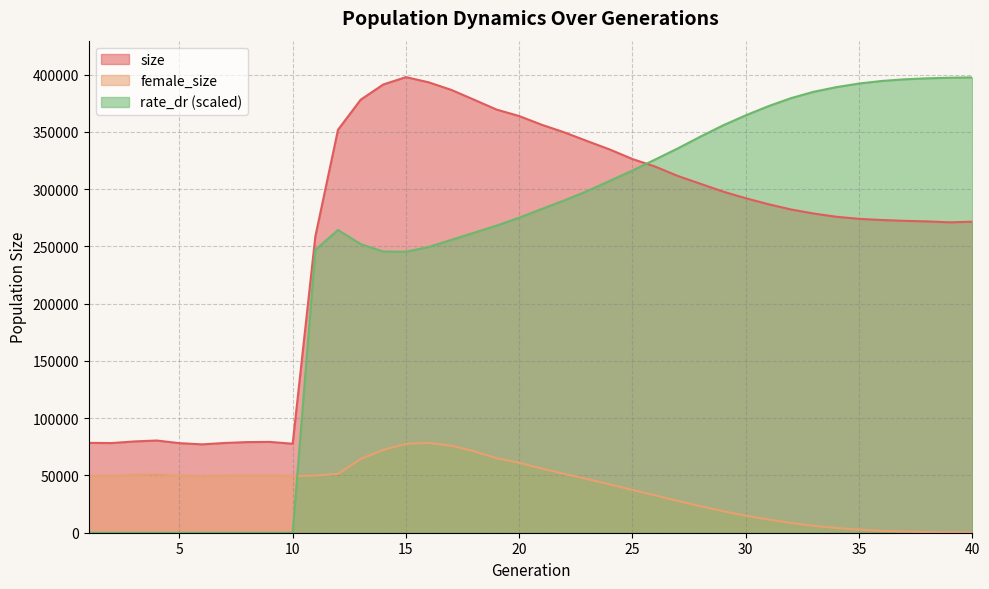

Count the number of data series in this chart.

3